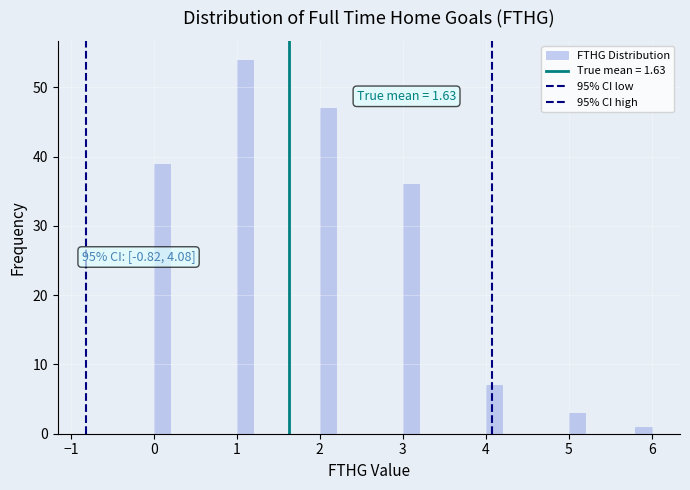

Around what value on the x-axis is the tallest bar? Give the approximate position of its centre, as read against the axis.

1.1